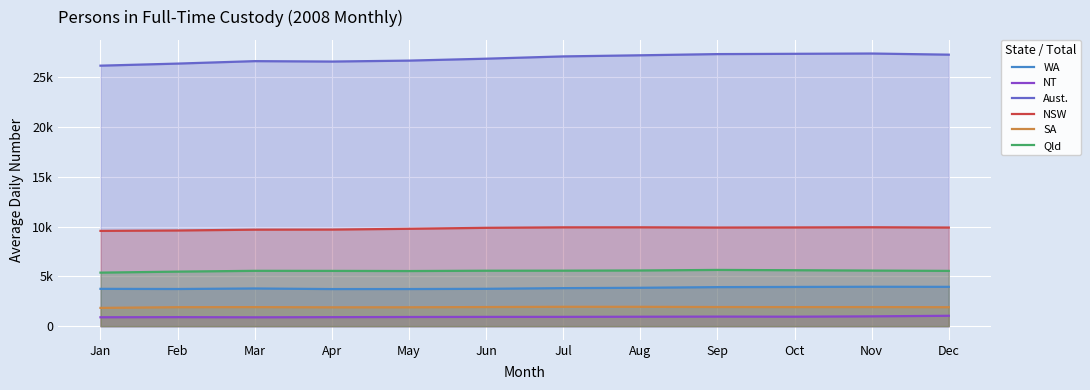

At which category does Qld reach its first local valley?

May